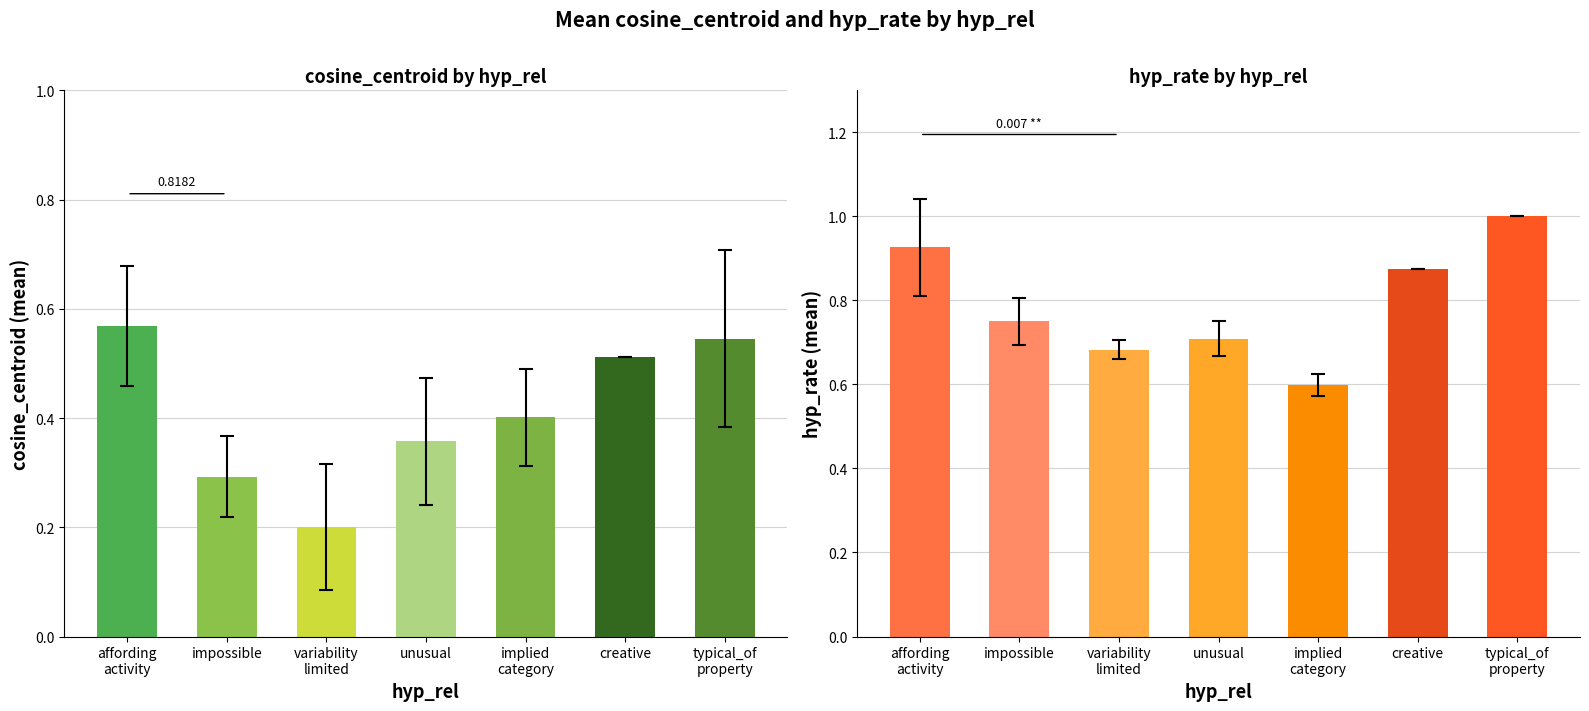

What is the difference between the hyp_rate values at affording_activity and implied_category?

0.3